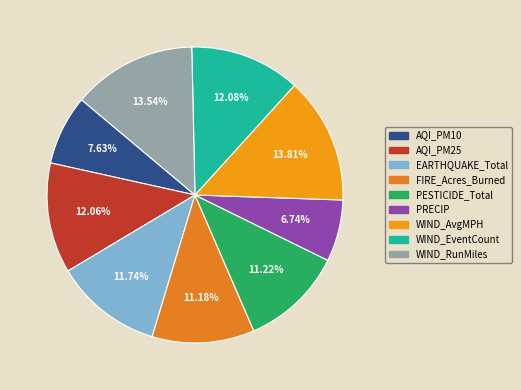

Does FIRE_Acres_Burned account for over 50% of the chart?

No